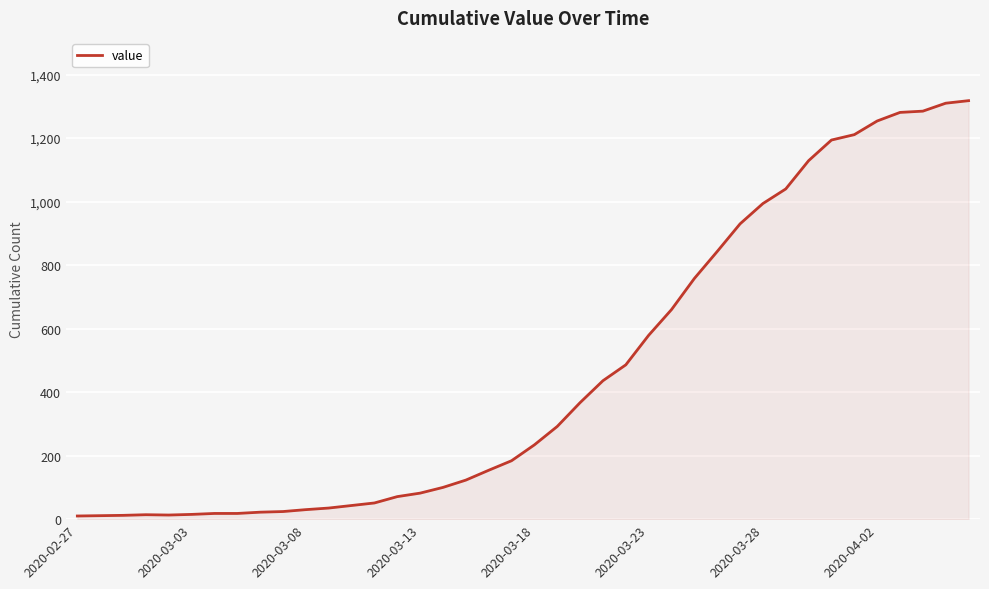

What is the greatest value displayed?

1318